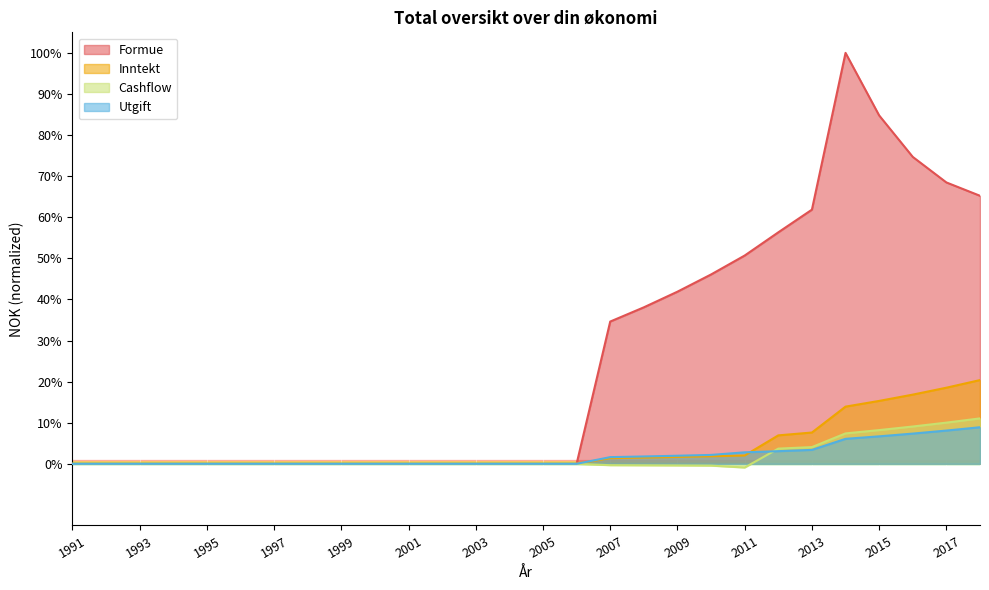

Reading right to left, extract all data points from this chart.

Inntekt: 2018=20.4	2017=18.5	2016=16.8	2015=15.3	2014=13.9	2013=7.6	2012=6.9	2011=2.0	2010=1.8	2009=1.7	2008=1.5	2007=1.4	2006=0.0	2005=0.0	2004=0.0	2003=0.0	2002=0.0	2001=0.0	2000=0.0	1999=0.0	1998=0.0	1997=0.0	1996=0.0	1995=0.0	1994=0.0	1993=0.0	1992=0.0	1991=0.0
Utgift: 2018=8.9	2017=8.1	2016=7.4	2015=6.7	2014=6.1	2013=3.4	2012=3.1	2011=2.8	2010=2.2	2009=2.0	2008=1.8	2007=1.6	2006=0.0	2005=0.0	2004=0.0	2003=0.0	2002=0.0	2001=0.0	2000=0.0	1999=0.0	1998=0.0	1997=0.0	1996=0.0	1995=0.0	1994=0.0	1993=0.0	1992=0.0	1991=0.0
Formue: 2018=65.2	2017=68.5	2016=74.7	2015=84.8	2014=100.0	2013=61.8	2012=56.3	2011=50.7	2010=46.1	2009=41.9	2008=38.1	2007=34.6	2006=0.0	2005=0.0	2004=0.0	2003=0.0	2002=0.0	2001=0.0	2000=0.0	1999=0.0	1998=0.0	1997=0.0	1996=0.0	1995=0.0	1994=0.0	1993=0.0	1992=0.0	1991=0.0
Cashflow: 2018=11.1	2017=10.0	2016=9.1	2015=8.2	2014=7.4	2013=4.1	2012=3.7	2011=-0.9	2010=-0.4	2009=-0.4	2008=-0.4	2007=-0.3	2006=0.0	2005=0.0	2004=0.0	2003=0.0	2002=0.0	2001=0.0	2000=0.0	1999=0.0	1998=0.0	1997=0.0	1996=0.0	1995=0.0	1994=0.0	1993=0.0	1992=0.0	1991=0.0